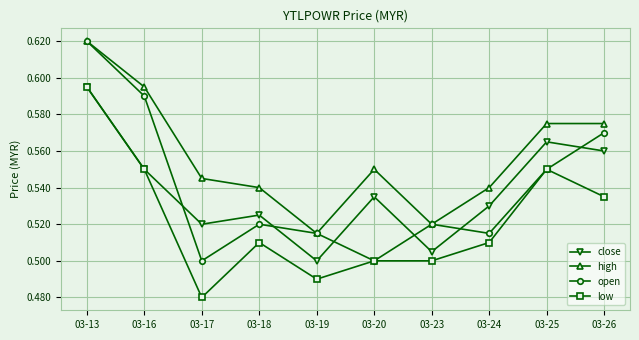

The value of high at 03-24 is 0.8. True or false?

False